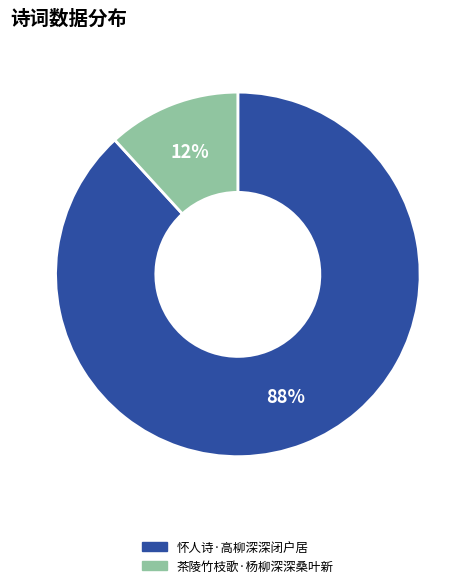

Which slice represents more than half of the pie?

怀人诗·高柳深深闭户居